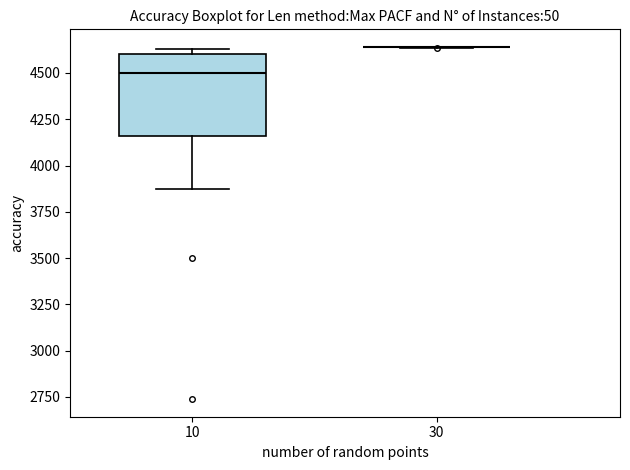

Reading left to right, read every box against the y-axis: the position of its median line, the range the box covers, and the ends of its whiskers. The values are not printed on the chart, so give them approximately, as read against the axis.

10: median 4500, box 4150 to 4600, whiskers 3900 to 4650
30: box collapsed to a line at 4650, whiskers 4650 to 4650